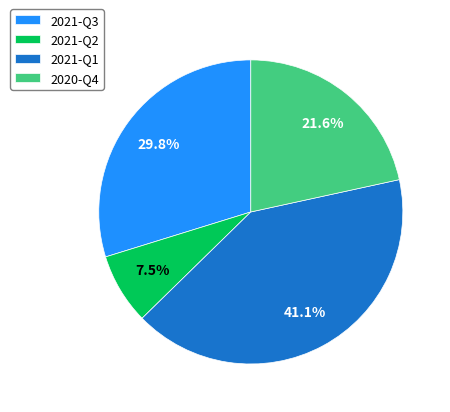

Rank the categories by value from highest to lowest.

2021-Q1, 2021-Q3, 2020-Q4, 2021-Q2